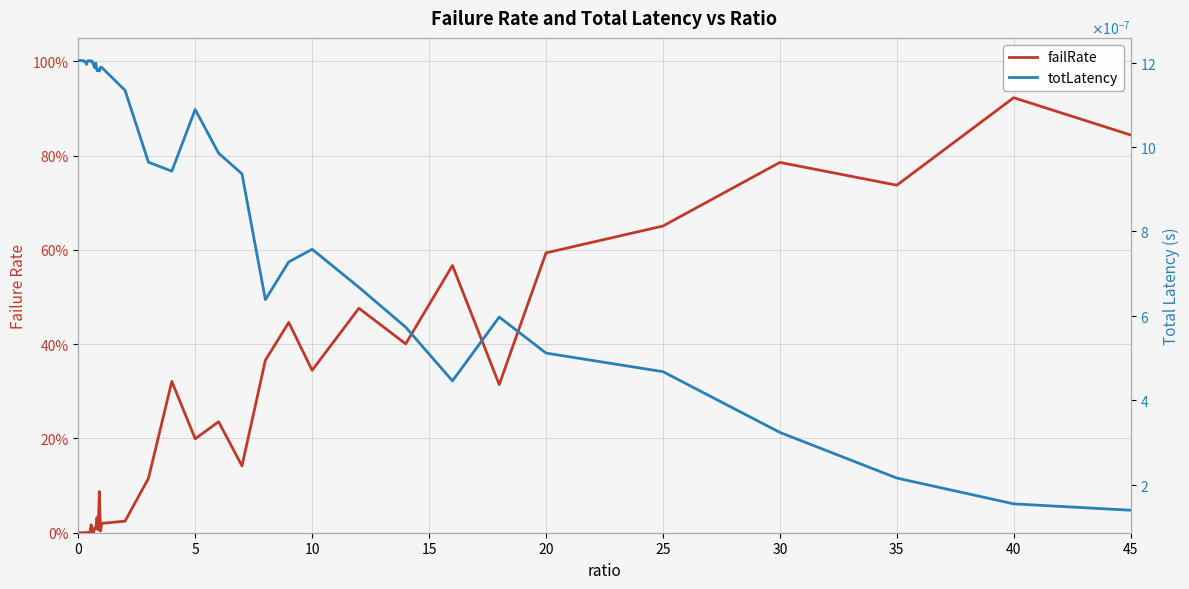

Is the value of totLatency at 25 greater than the value of failRate at 5?

Yes